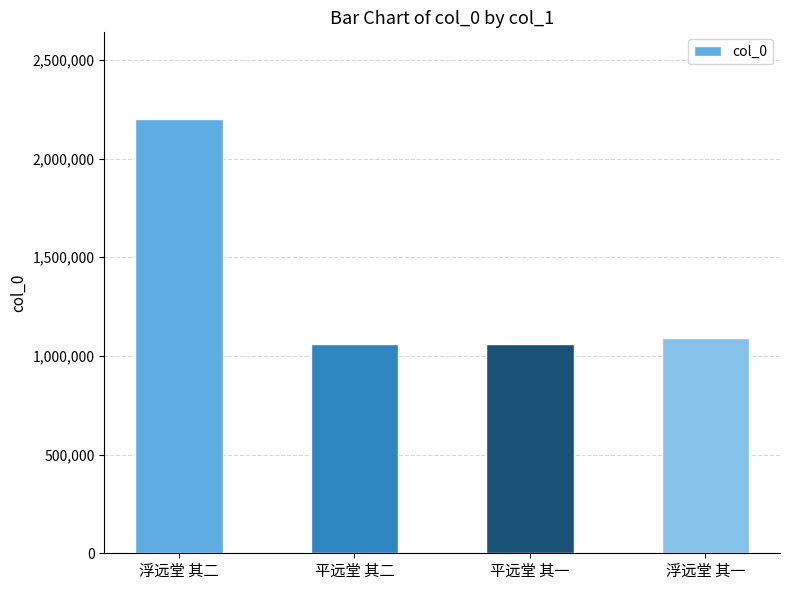

How many distinct data groups are displayed?

1